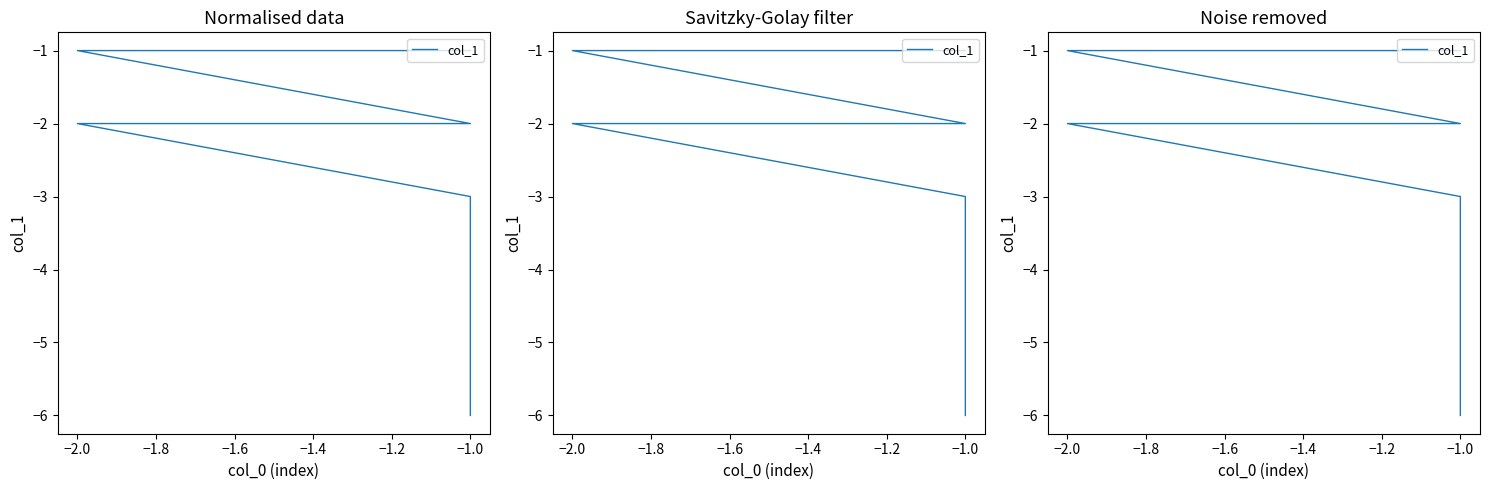

Is it true that the value at −1.0 is -8?

False